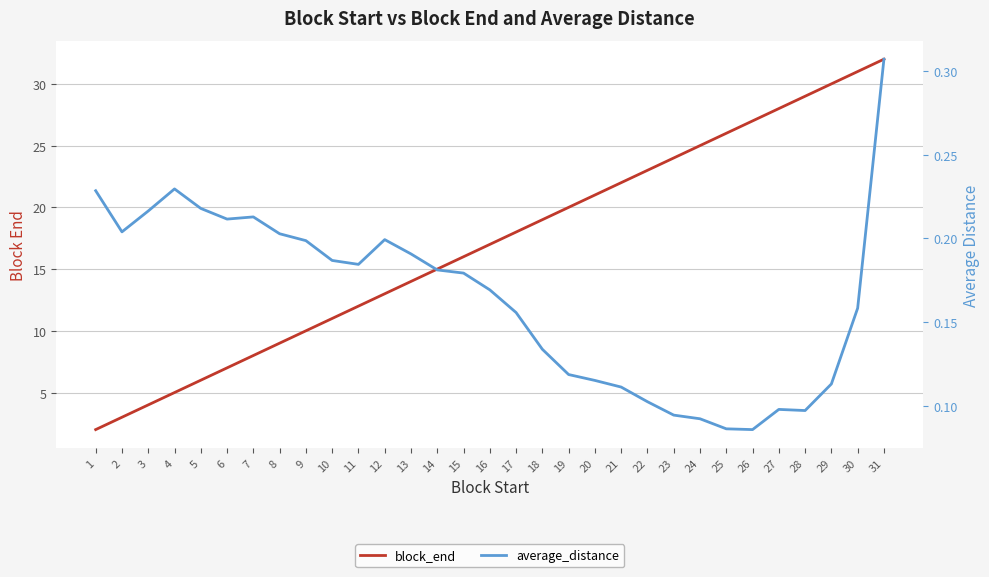

Reading left to right, list all the values displayed in this chart.

block_end: 2.0	3.0	4.0	5.0	6.0	7.0	8.0	9.0	10.0	11.0	12.0	13.0	14.0	15.0	16.0	17.0	18.0	19.0	20.0	21.0	22.0	23.0	24.0	25.0	26.0	27.0	28.0	29.0	30.0	31.0	32.0
average_distance: 0.2	0.2	0.2	0.2	0.2	0.2	0.2	0.2	0.2	0.2	0.2	0.2	0.2	0.2	0.2	0.2	0.2	0.1	0.1	0.1	0.1	0.1	0.1	0.1	0.1	0.1	0.1	0.1	0.1	0.2	0.3